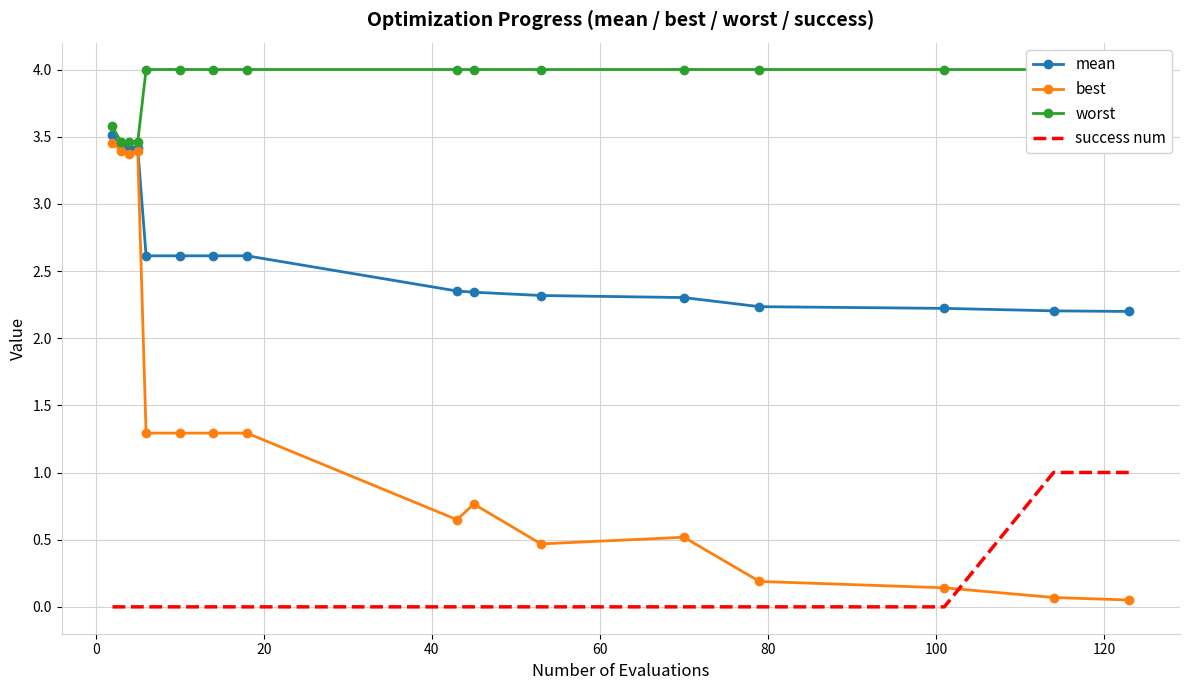

What is the minimum value for best?

0.1